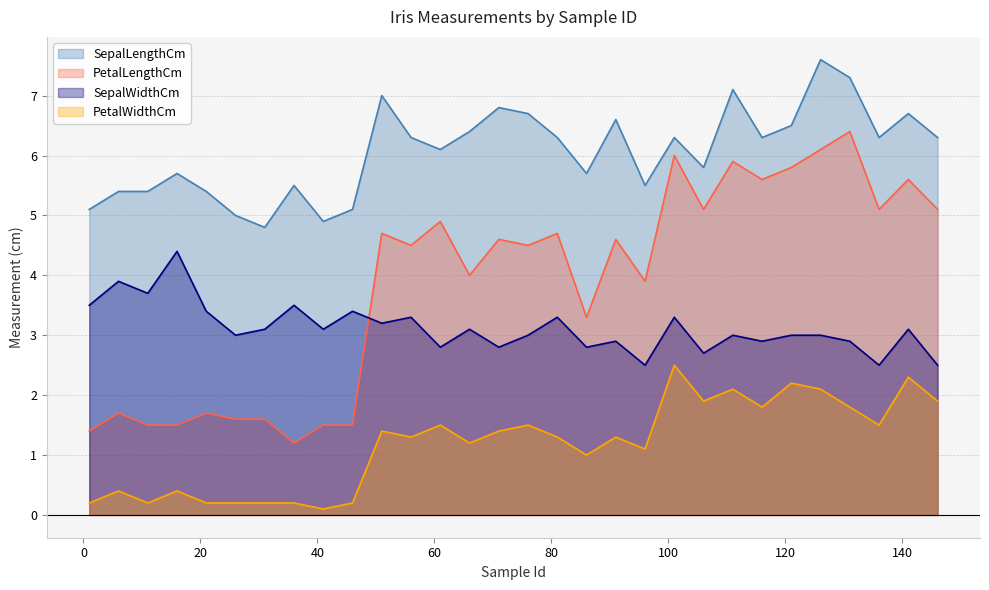

What is the approximate value of PetalWidthCm at 66?

1.2